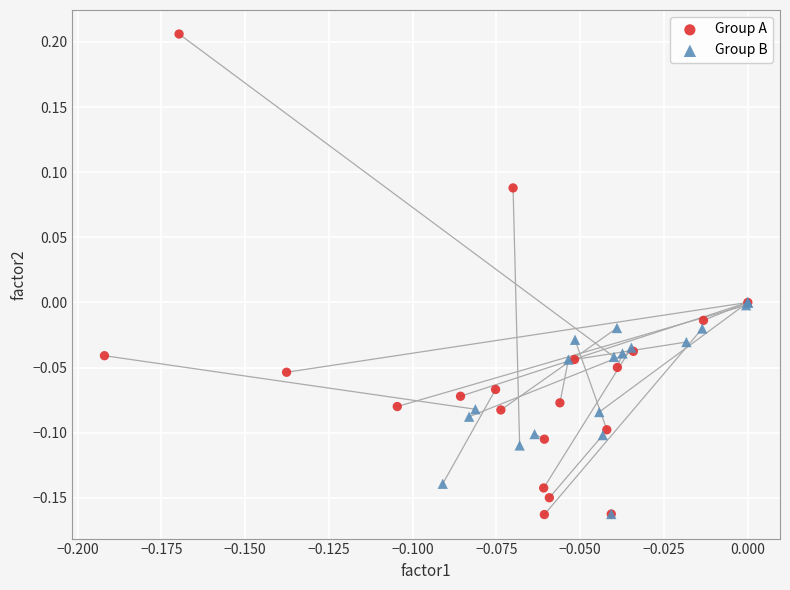

Which series reaches the maximum Y coordinate?

Group A